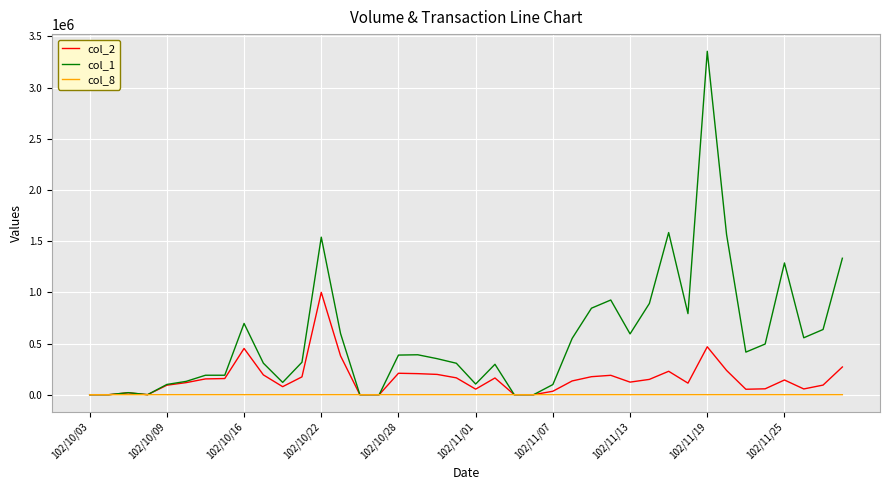

Which series has the largest range (max minus min)?

col_1